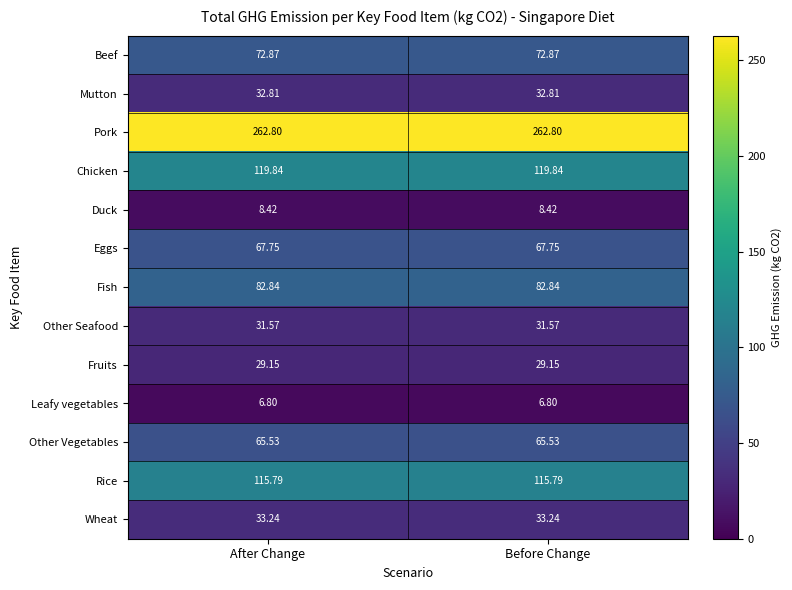

List the series in order of their peak value, highest first.

Pork, Chicken, Rice, Fish, Beef, Eggs, Other Vegetables, Wheat, Mutton, Other Seafood, Fruits, Duck, Leafy vegetables